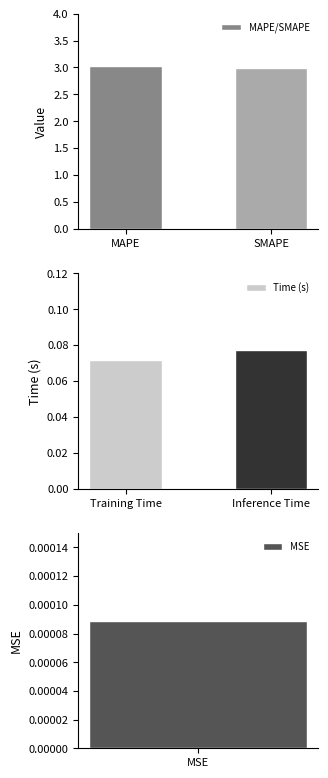

True or false: MAPE/SMAPE has a value of 3.0 at SMAPE.

True